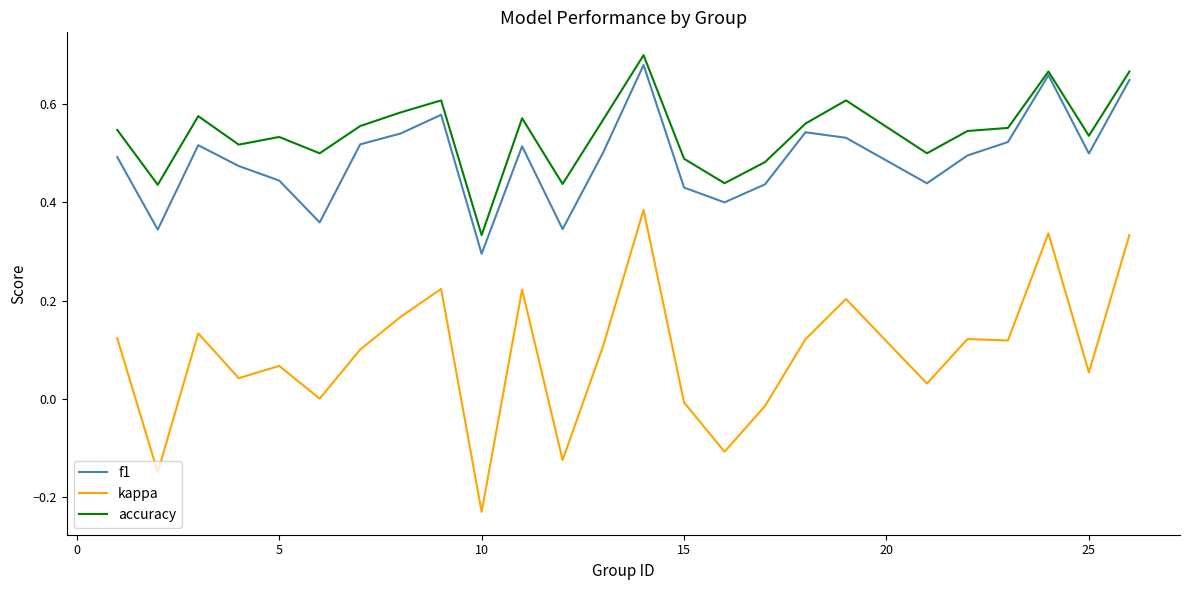

Which series has the largest total across all categories?

accuracy